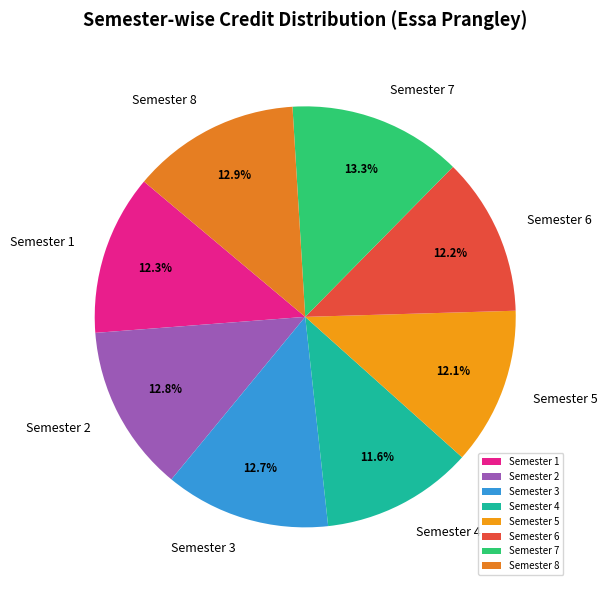

How many segments does this pie chart have?

8